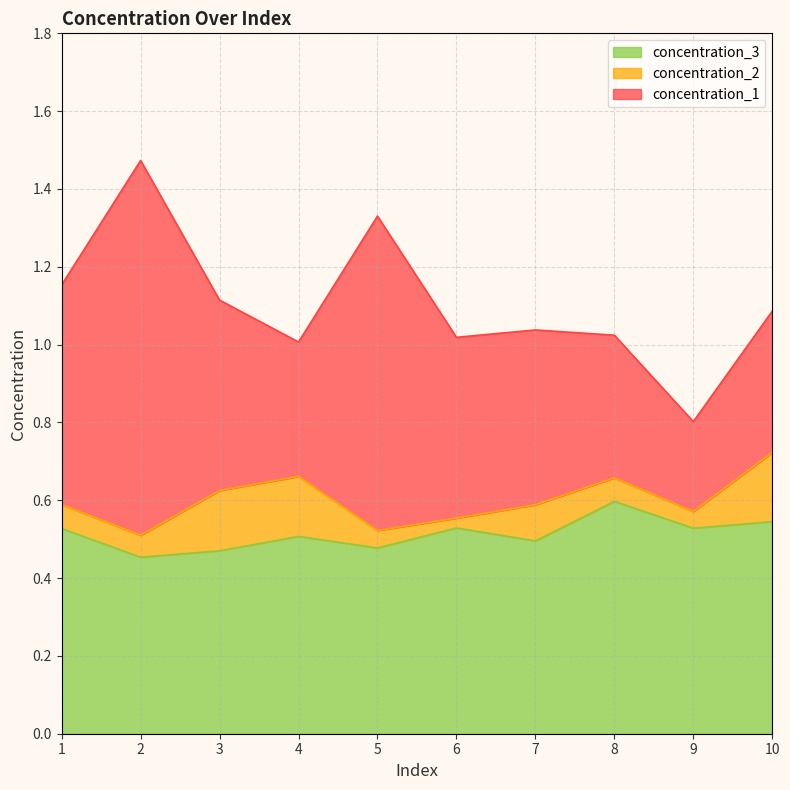

What is the approximate value of concentration_2 at 2?

0.1